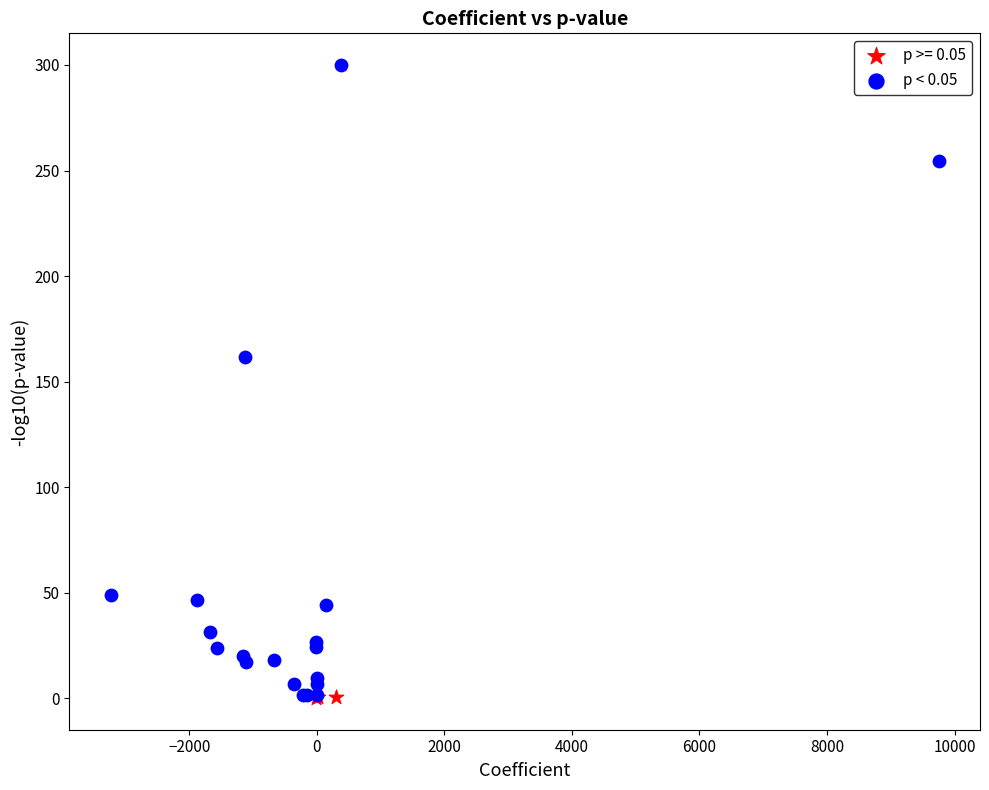

Which series contains the highest Y value?

p < 0.05